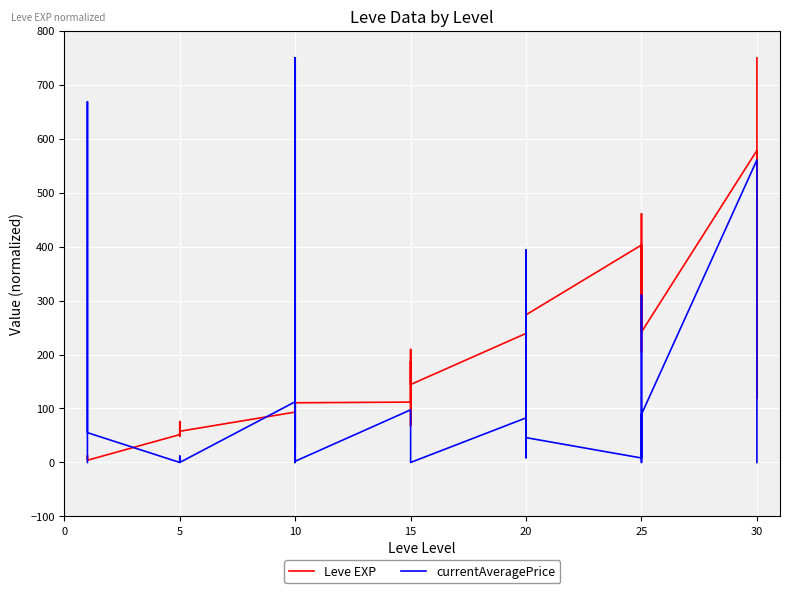

Count the number of categories in the chart.

40